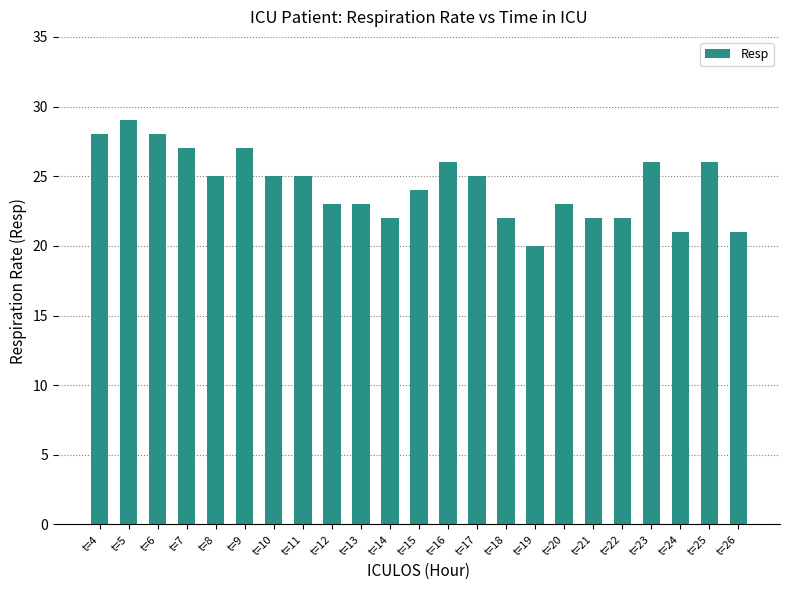

Which has a higher value, t=5 or t=25?

t=5